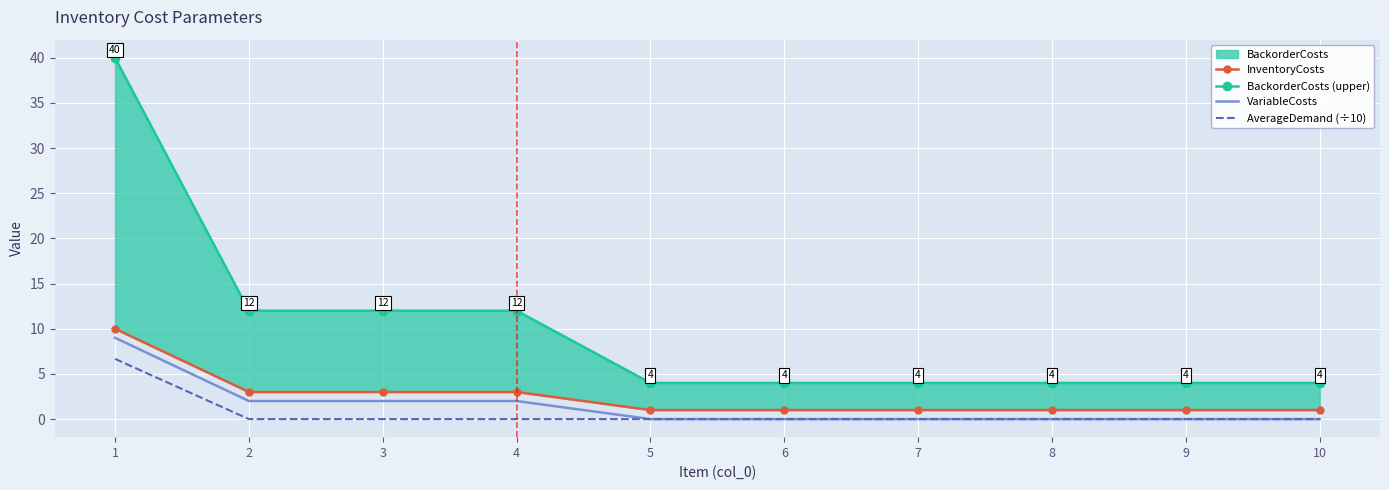

The value of AverageDemand (÷10) at 4 is 3.9. True or false?

False